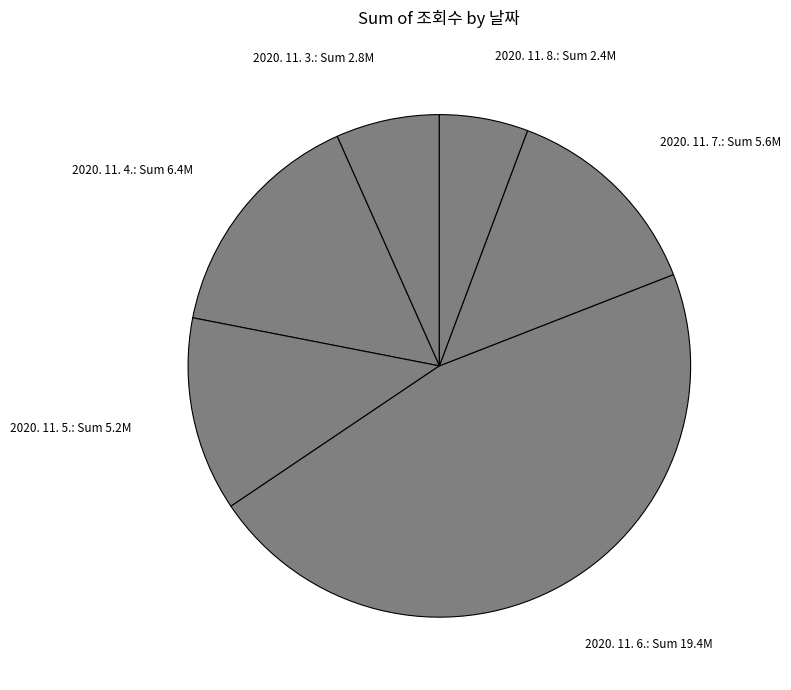

True or false: 2020. 11. 7.: Sum 5.6M accounts for 13% of the total.

True